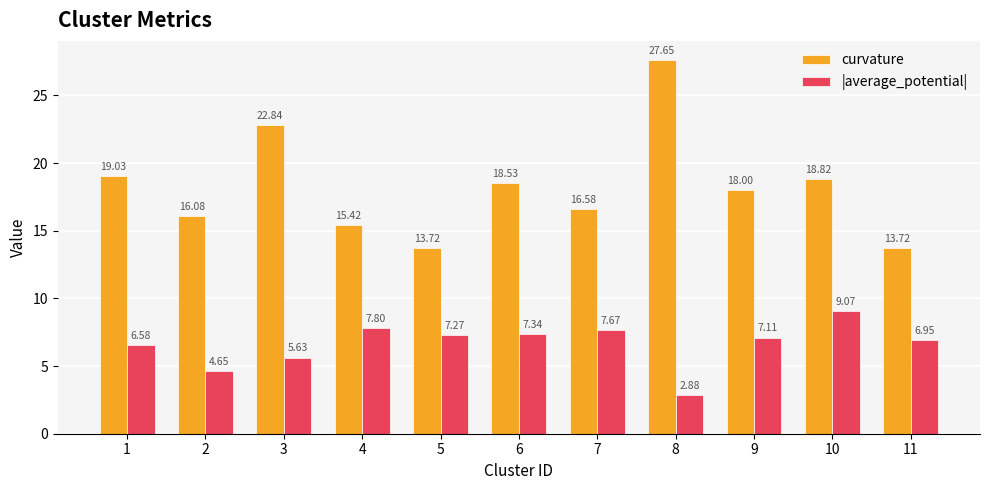

Rank the series by their average value, from highest to lowest.

curvature, |average_potential|